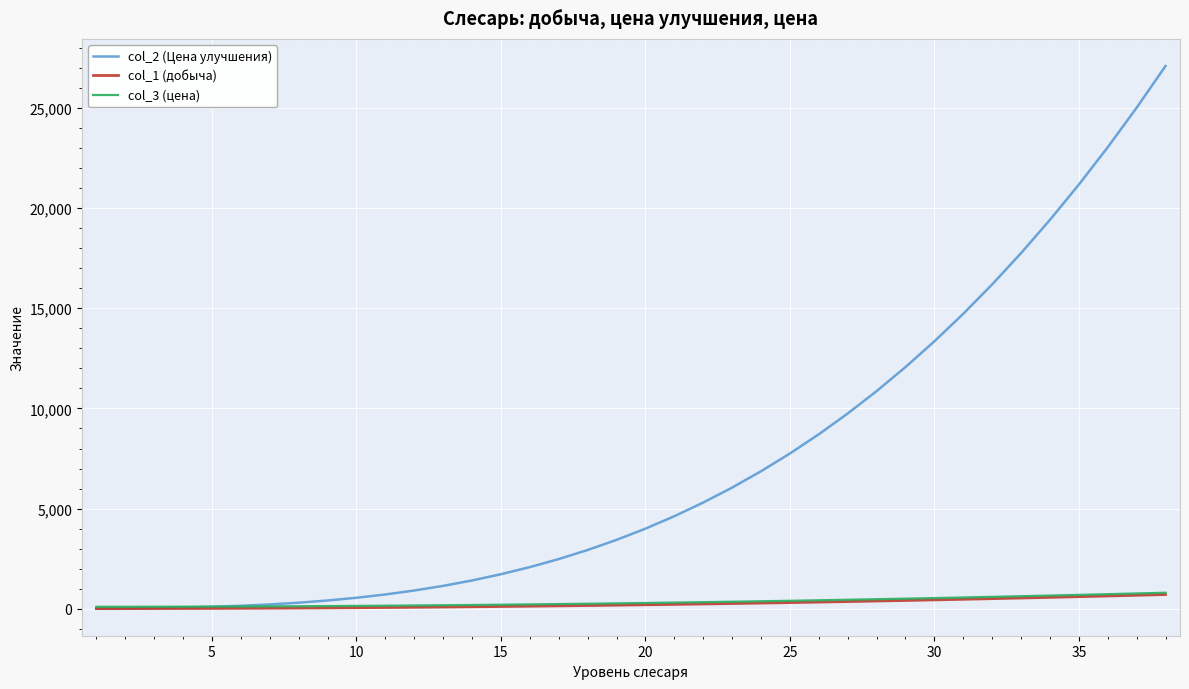

What is the maximum value shown in the chart?

27094